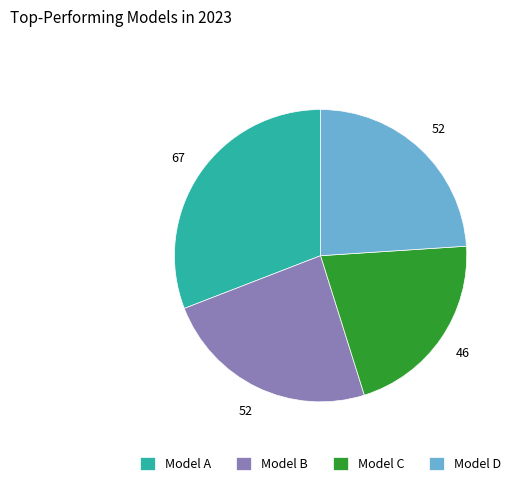

Between Model C and Model D, which is larger?

Model D